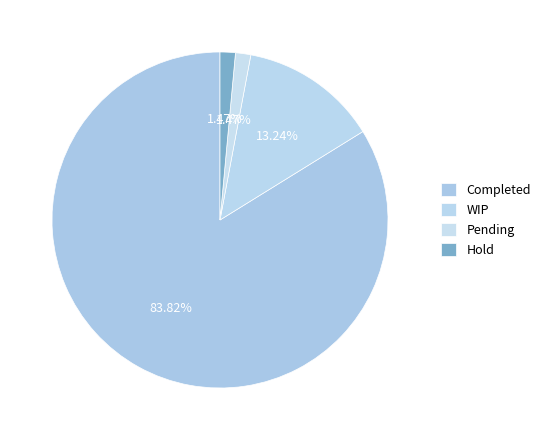

How many slices are in this pie chart?

4